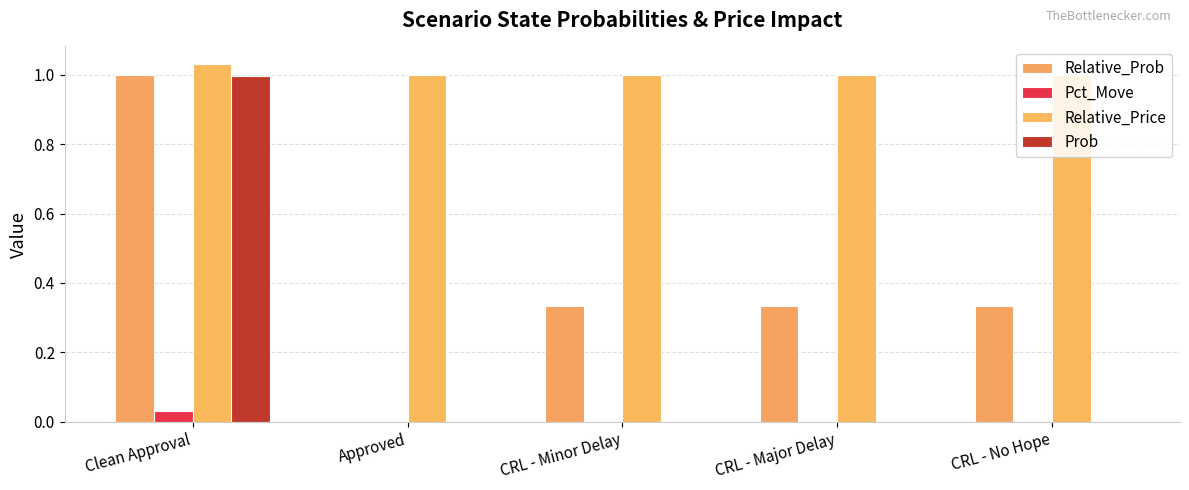

What are all the series names shown in the legend?

Relative_Prob, Pct_Move, Relative_Price, Prob